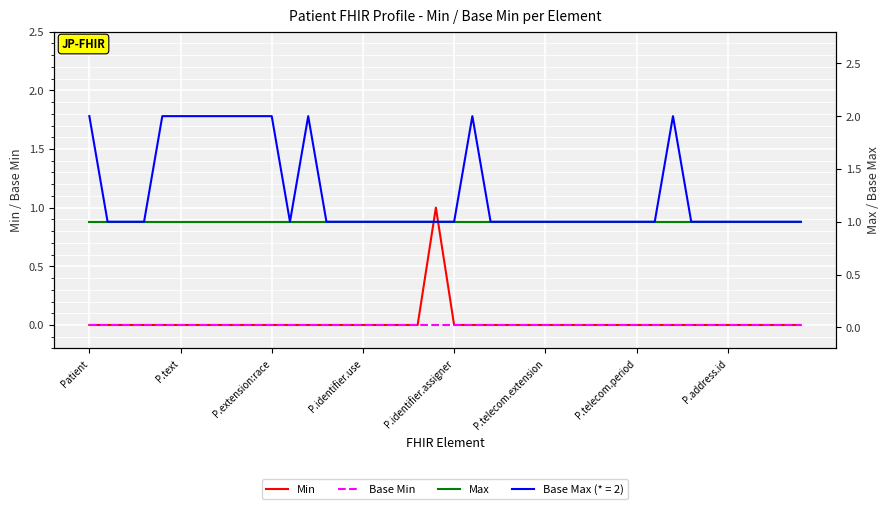

List the labels in order of Base Min value, largest first.

Patient, P.text, P.extension:race, P.identifier.use, P.identifier.assigner, P.telecom.extension, P.telecom.period, P.address.id, 8, 9, 10, 11, 12, 13, 14, 15, 16, 17, 18, 19, 20, 21, 22, 23, 24, 25, 26, 27, 28, 29, 30, 31, 32, 33, 34, 35, 36, 37, 38, 39